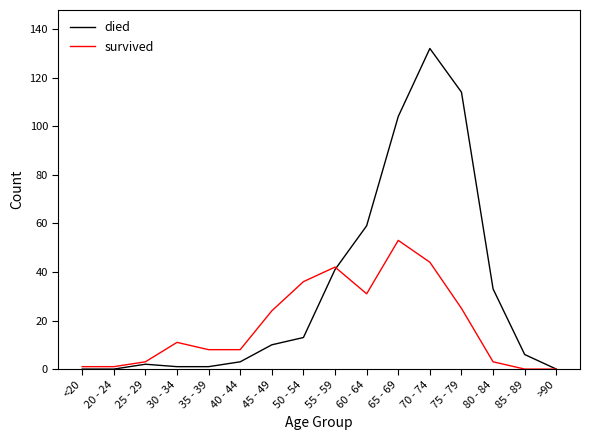

True or false: survived has more than 1 interior local peaks.

True